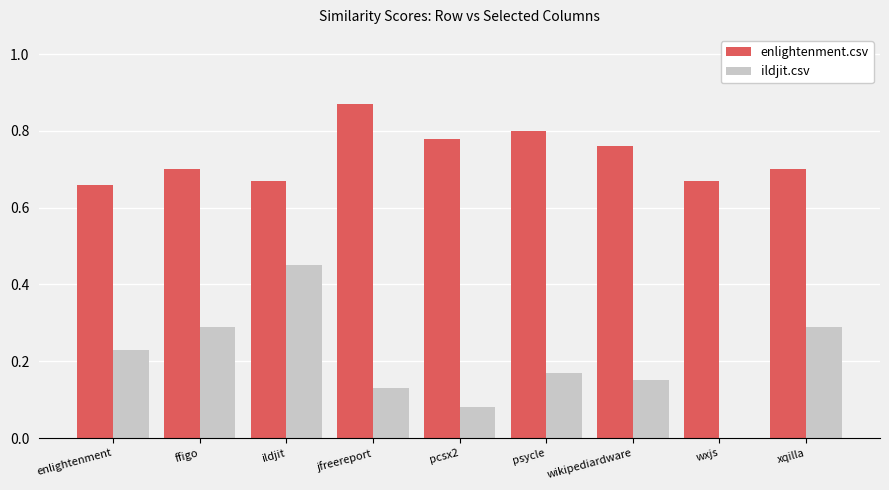

Which label corresponds to the largest value in the chart?

jfreereport